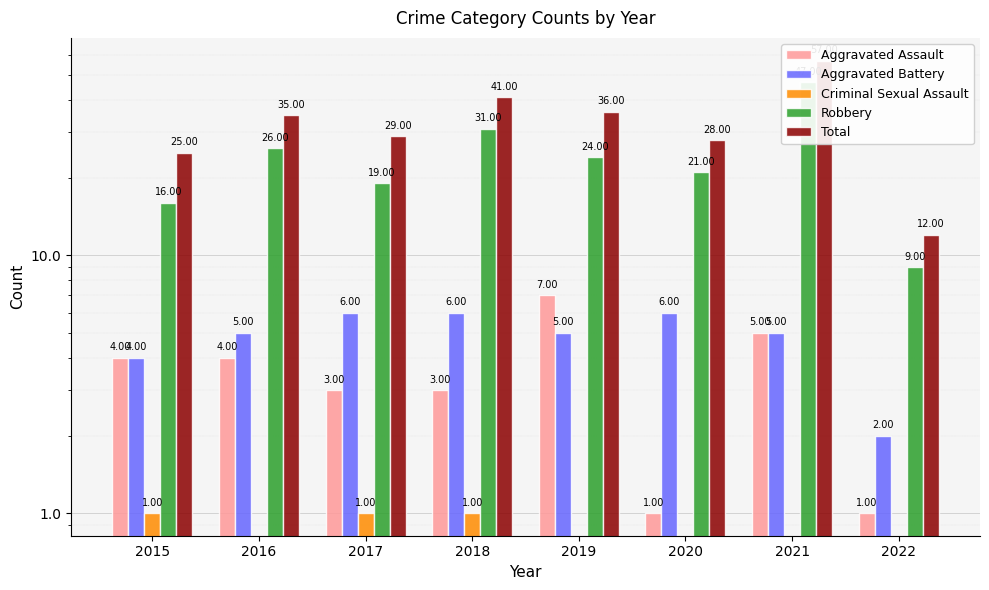

How many data points does each series have?

8